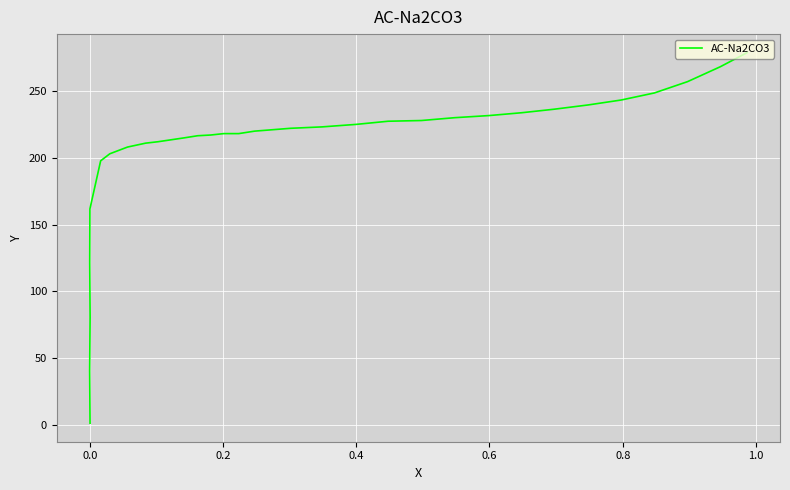

What is the greatest value displayed?

279.0